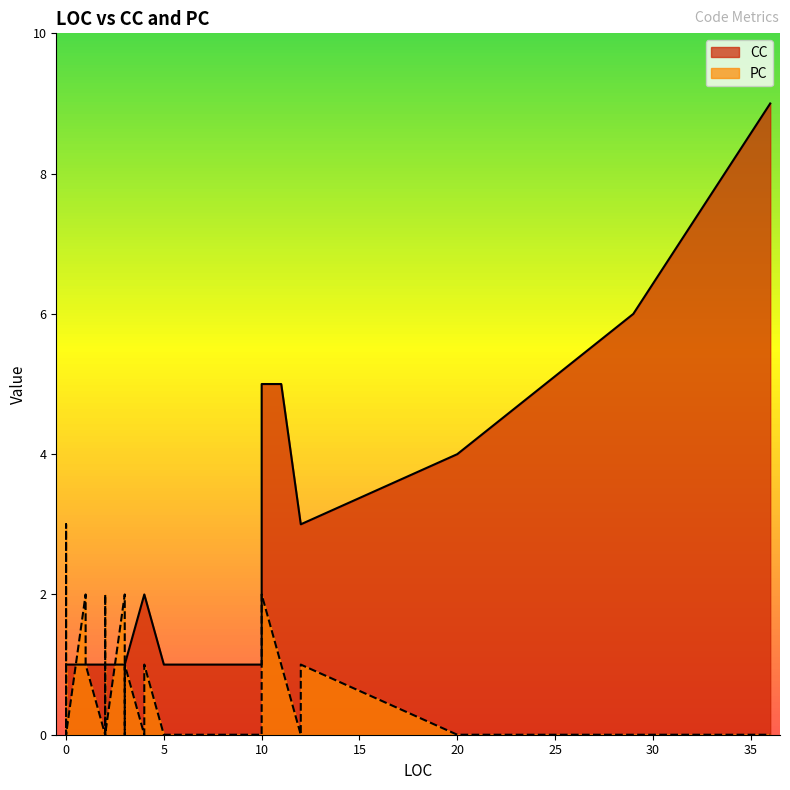

The value of CC at 29 is 6. True or false?

True